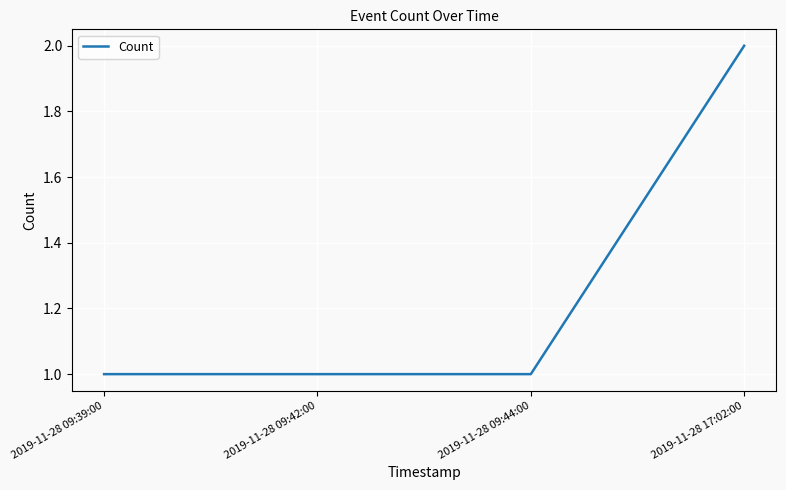

The chart shows a value of 2 at 2019-11-28 09:39:00. True or false?

False